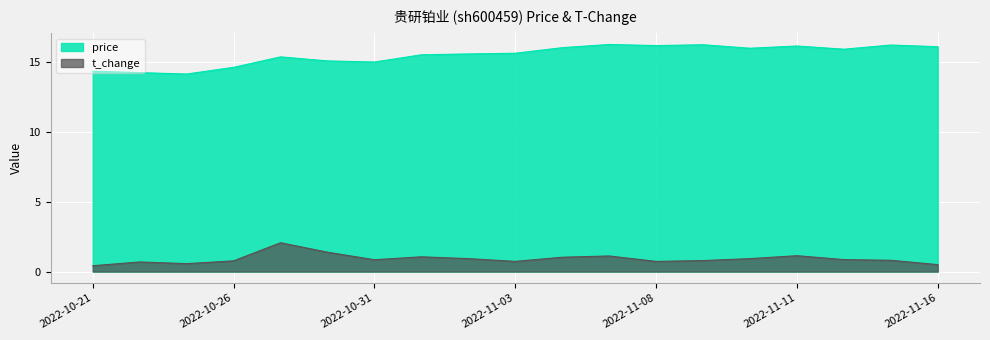

Which category has the lowest value in the price series?

2022-10-25